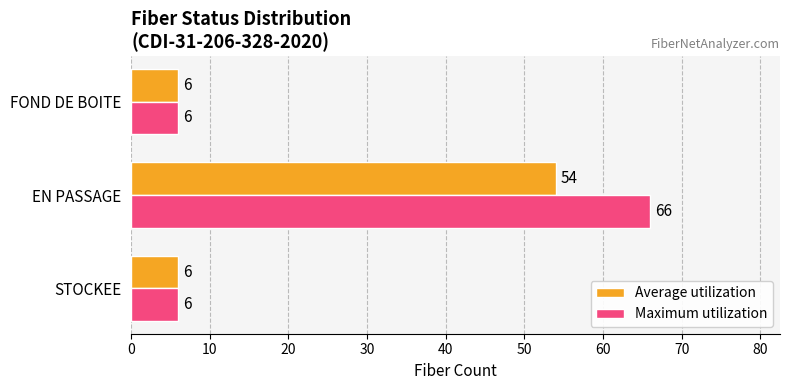

Count the Maximum utilization values in the range 6 to 66.

3